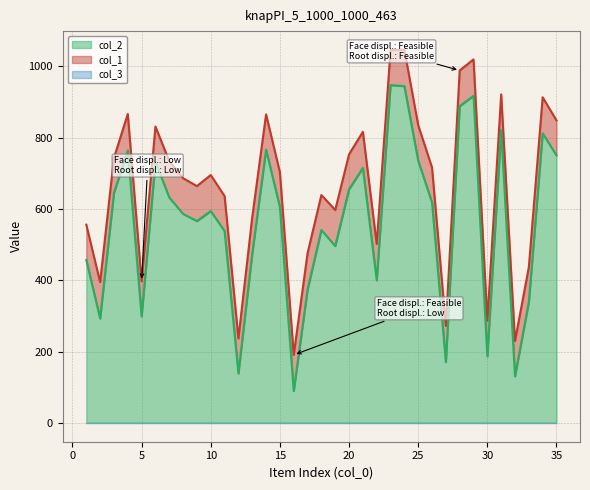

List the series in order of their overall mean, highest first.

col_1, col_2